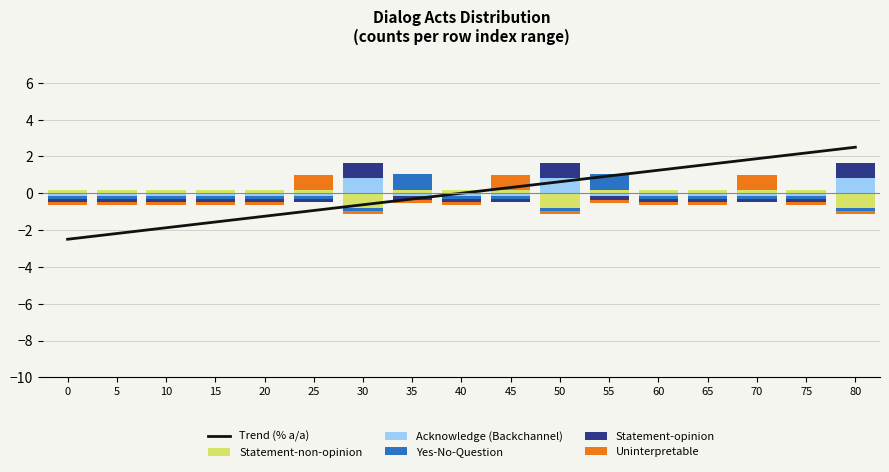

Rank the series by their maximum value, from highest to lowest.

Trend (% a/a), Yes-No-Question, Acknowledge (Backchannel), Statement-opinion, Uninterpretable, Statement-non-opinion